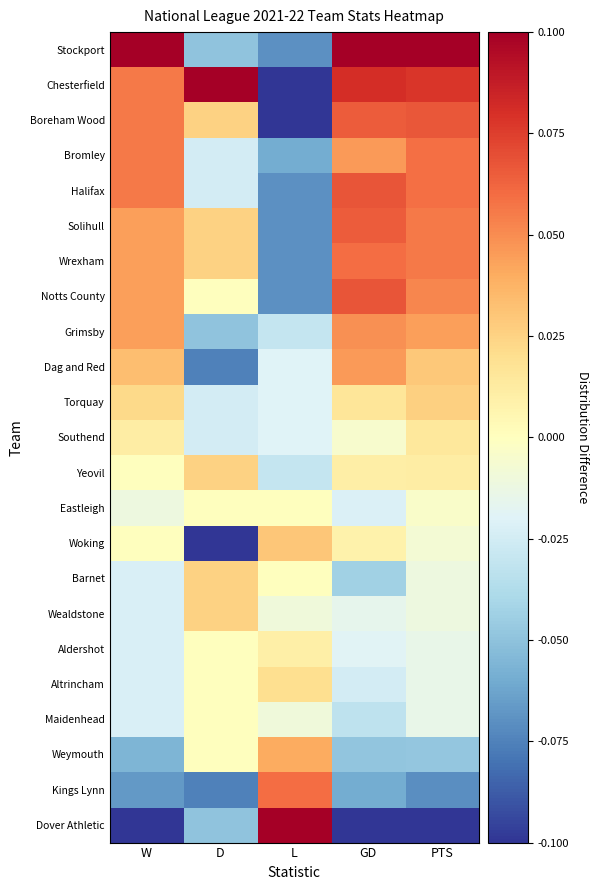

What is the spread (max minus min) of values at PTS?

0.2